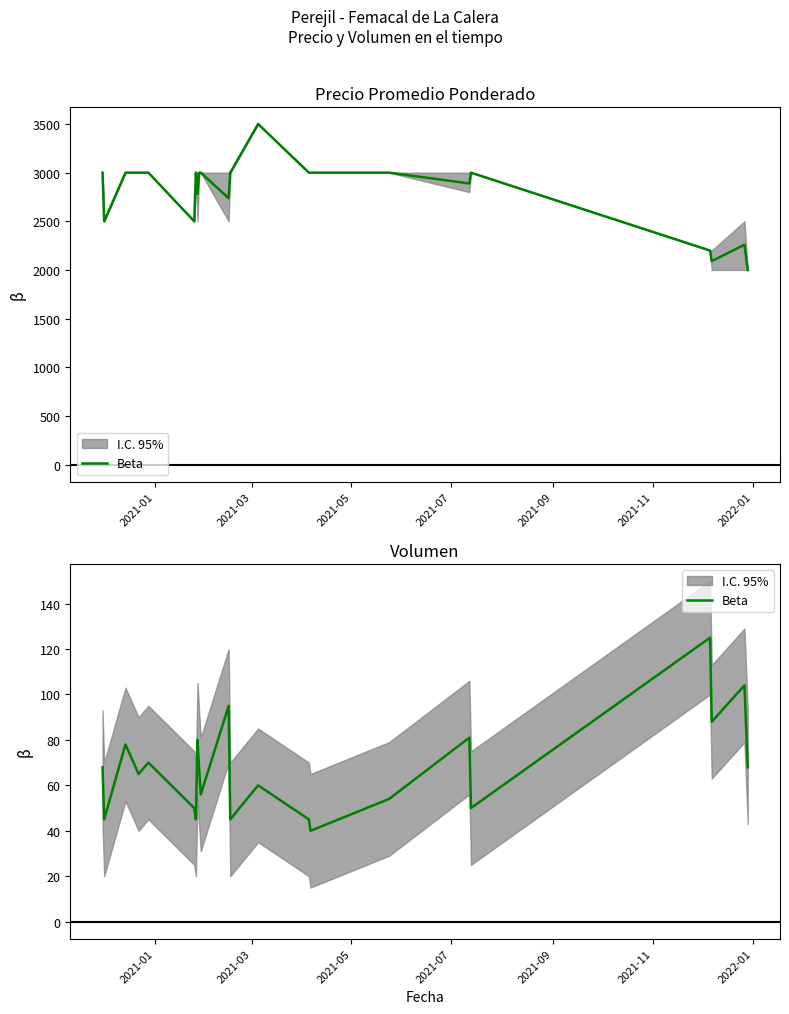

How many points are higher than both their immediate neighbors (excluding endpoints)?

8